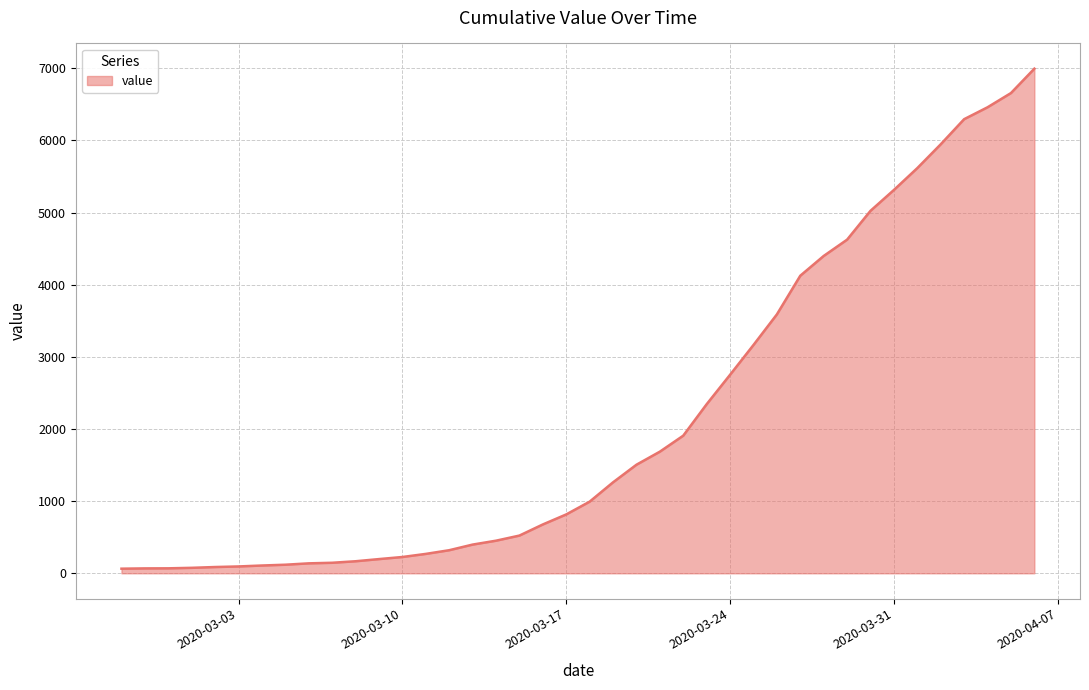

What is the difference between the maximum and minimum values?

6931